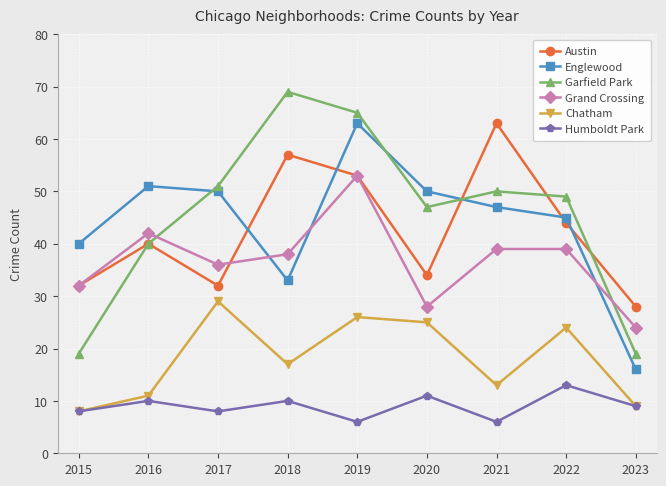

Is the value of Grand Crossing at 2021 greater than the value of Austin at 2016?

No